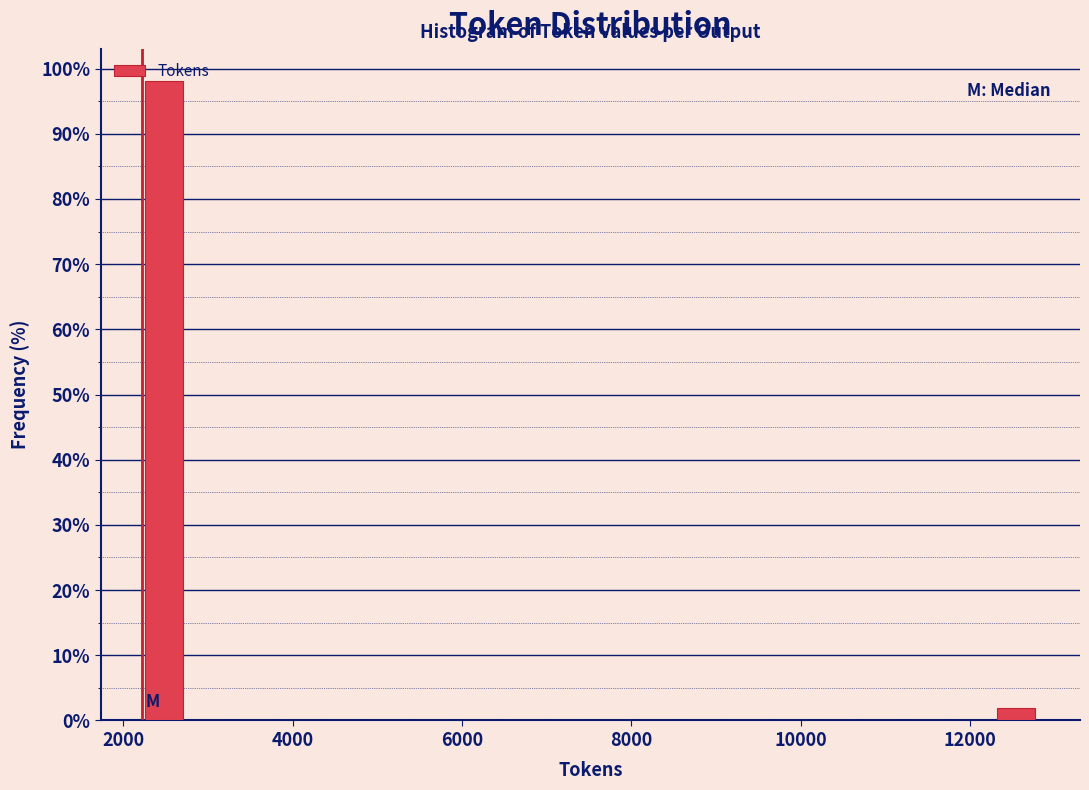

Around what value on the x-axis is the tallest bar? Give the approximate position of its centre, as read against the axis.

2400